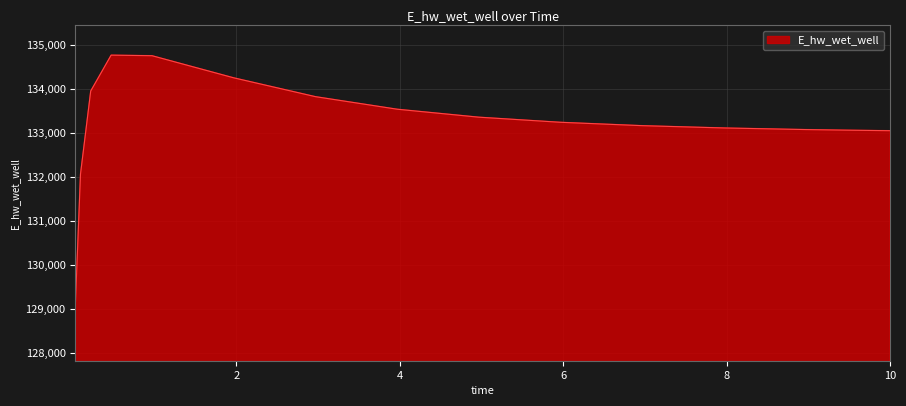

What is the smallest value displayed?

129120.9